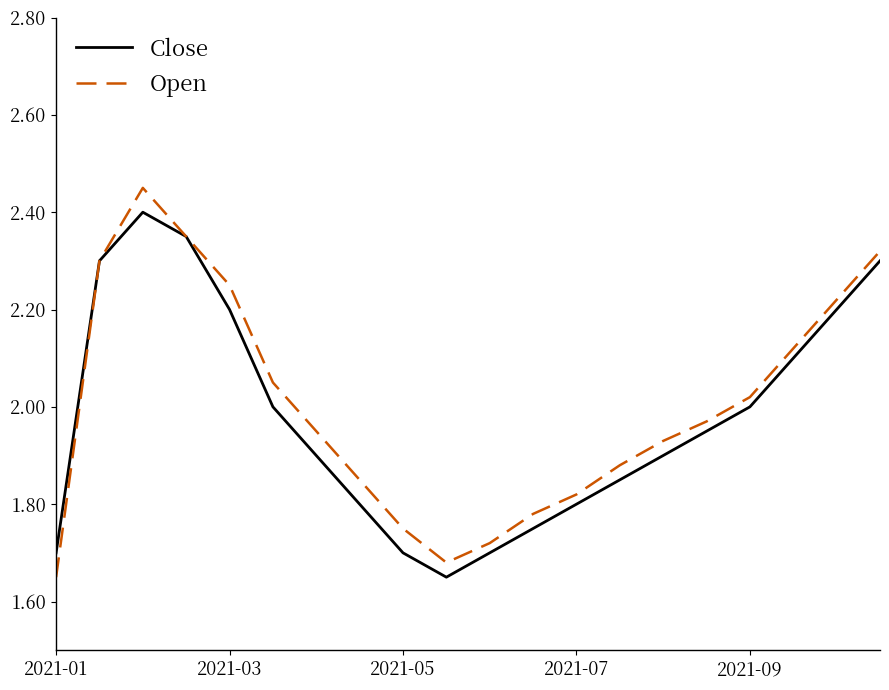

Does the chart have visible grid lines?

No